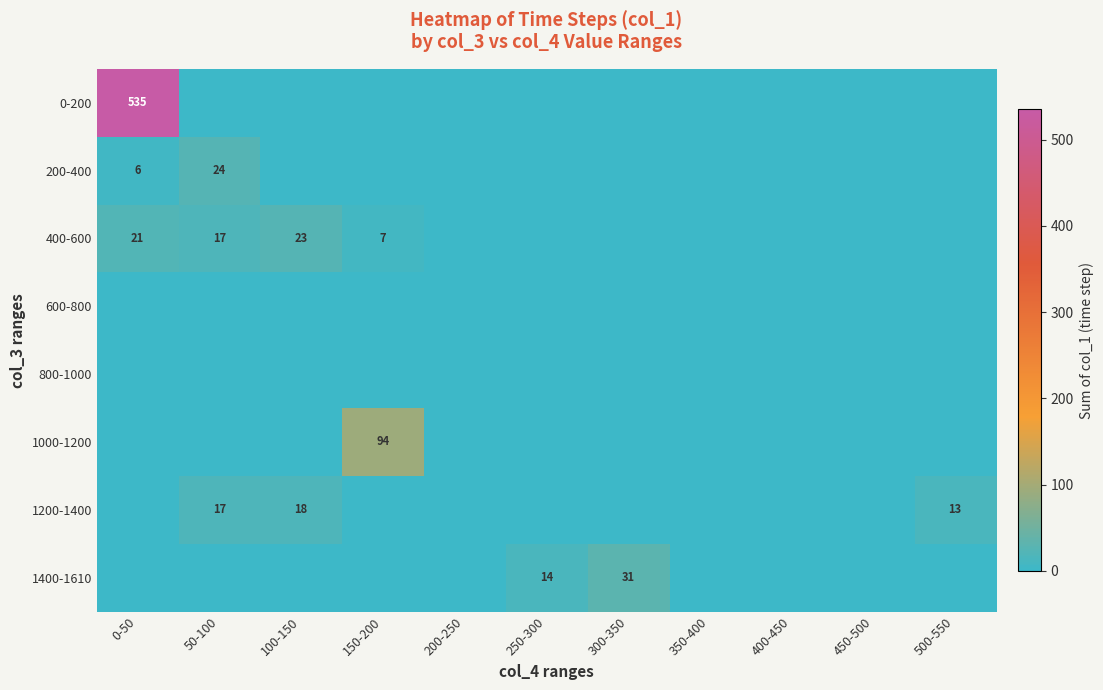

At how many categories does at least one series exceed 64?

2